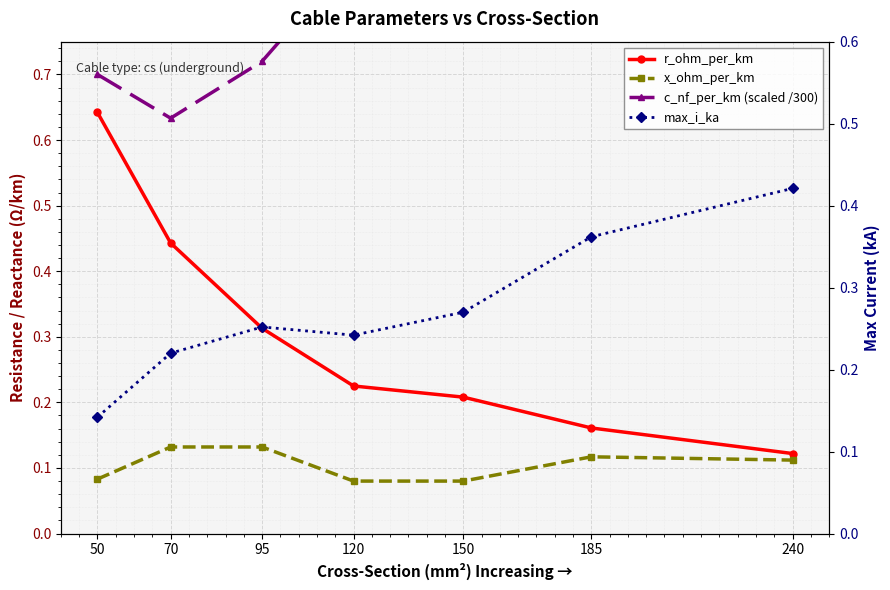

How many lines are shown in the chart?

4